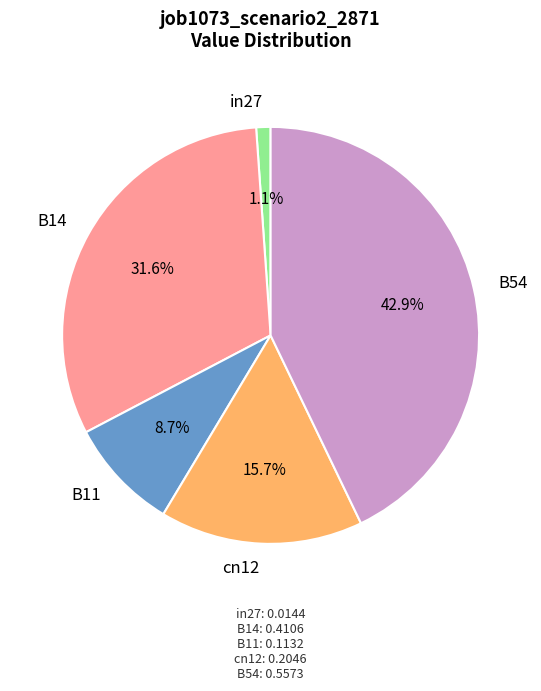

Rank the categories by value from highest to lowest.

B54, B14, cn12, B11, in27